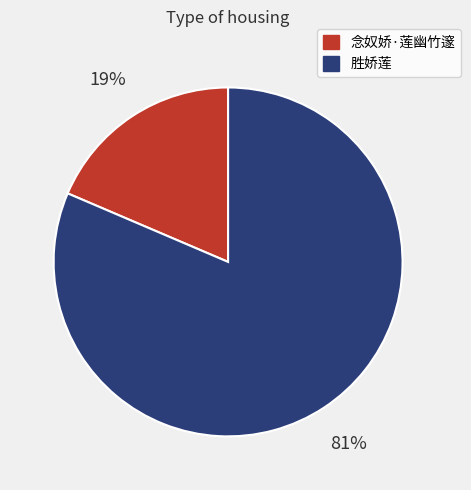

Does 念奴娇·莲幽竹邃 account for over 50% of the chart?

No